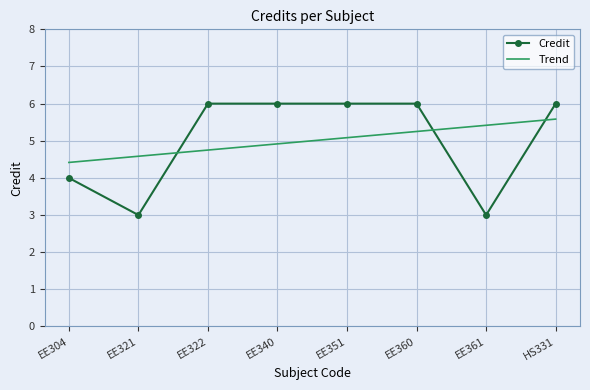

What is the difference between the second highest and second lowest values in the Trend series?

0.8